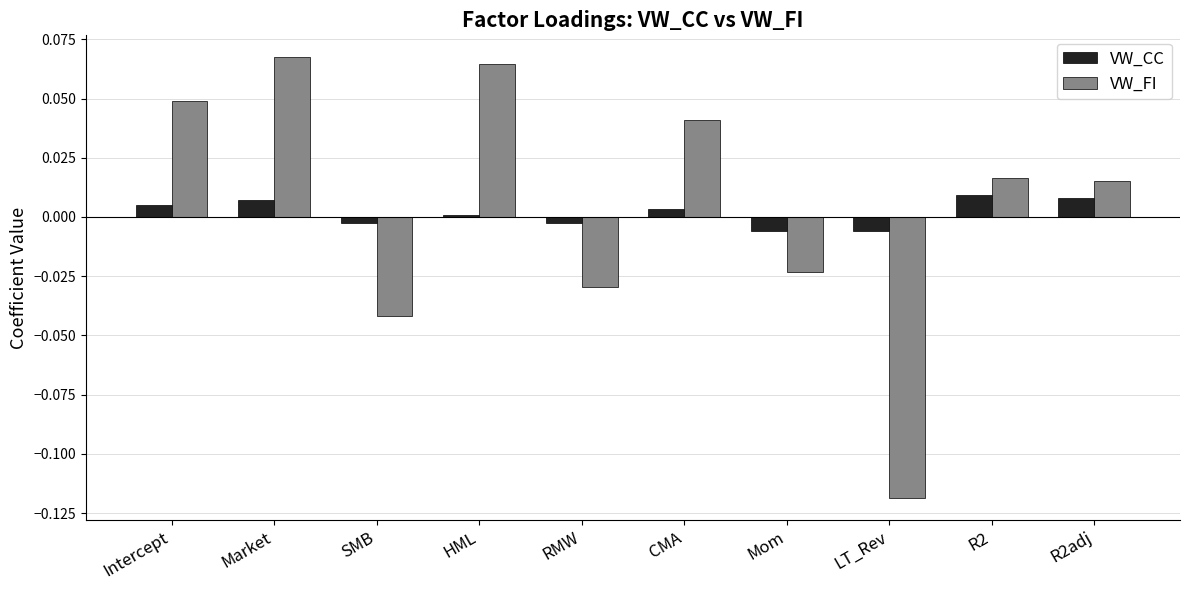

Rank the series at SMB from lowest to highest value.

VW_FI, VW_CC